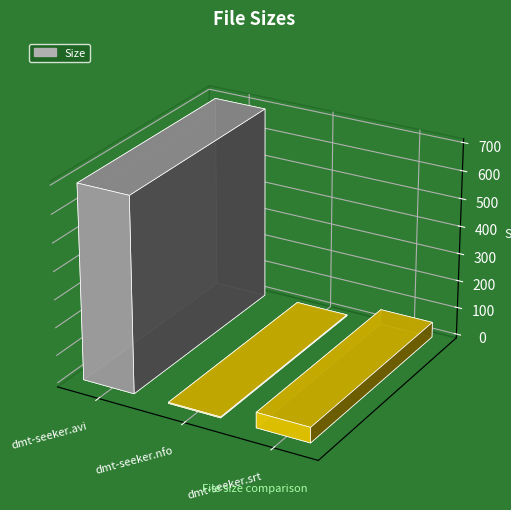

At which category does the chart reach its peak across all series?

/dmt-seeker.avi